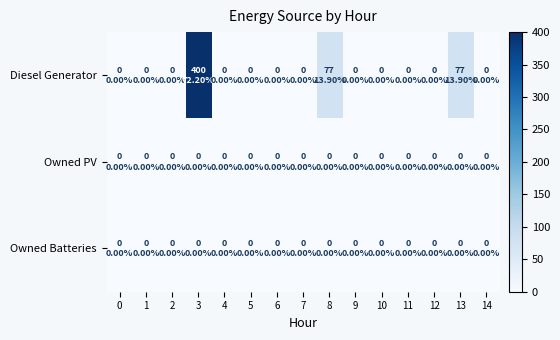

At 12, list the series in order from largest to smallest.

Diesel Generator, Owned PV, Owned Batteries